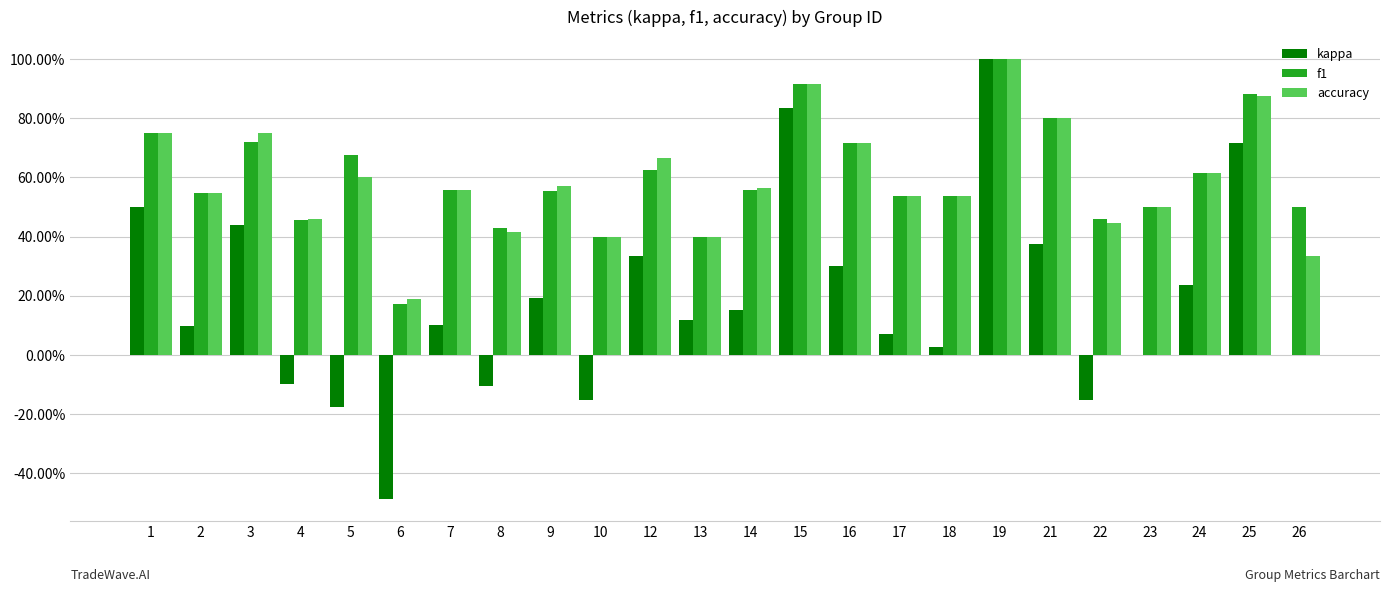

Which series has the largest total across all categories?

f1